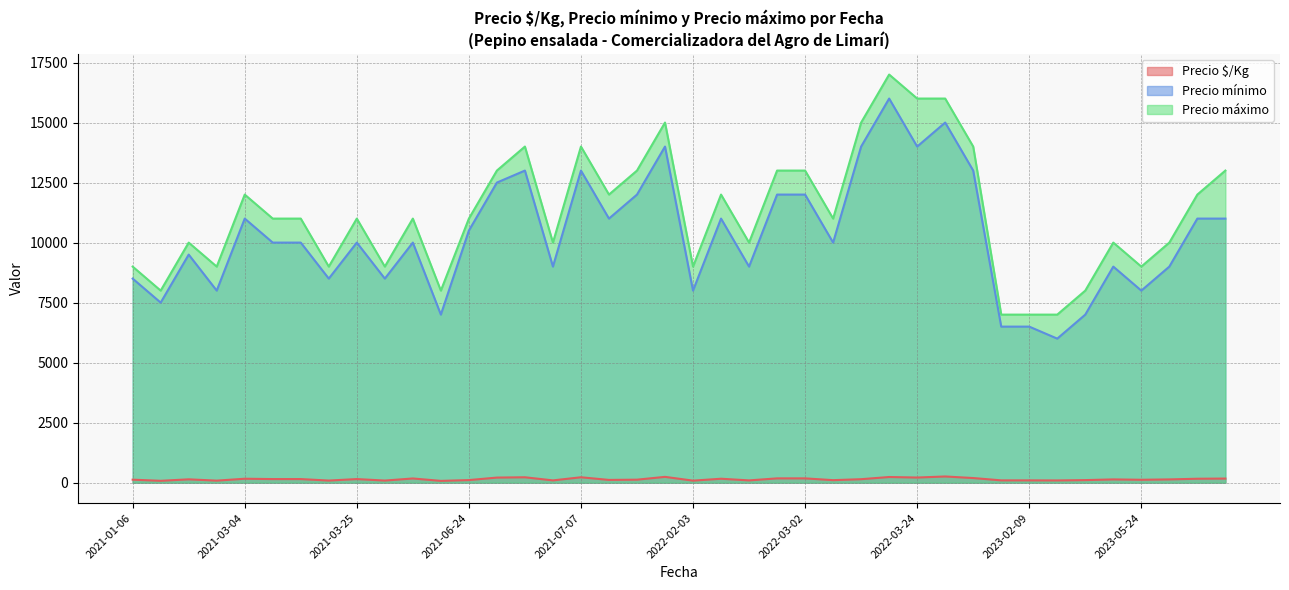

What is the difference between the maximum and minimum values in the Precio máximo series?

10000